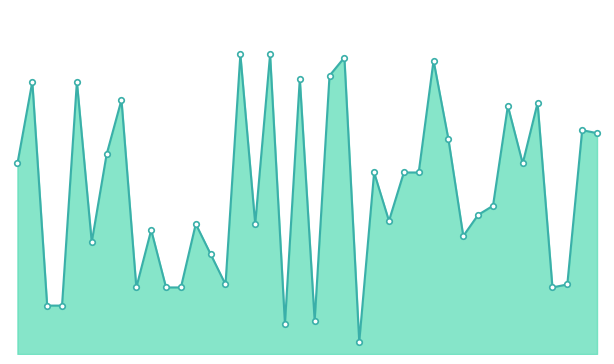

True or false: there are more than 1 points higher than both neighbors.

True